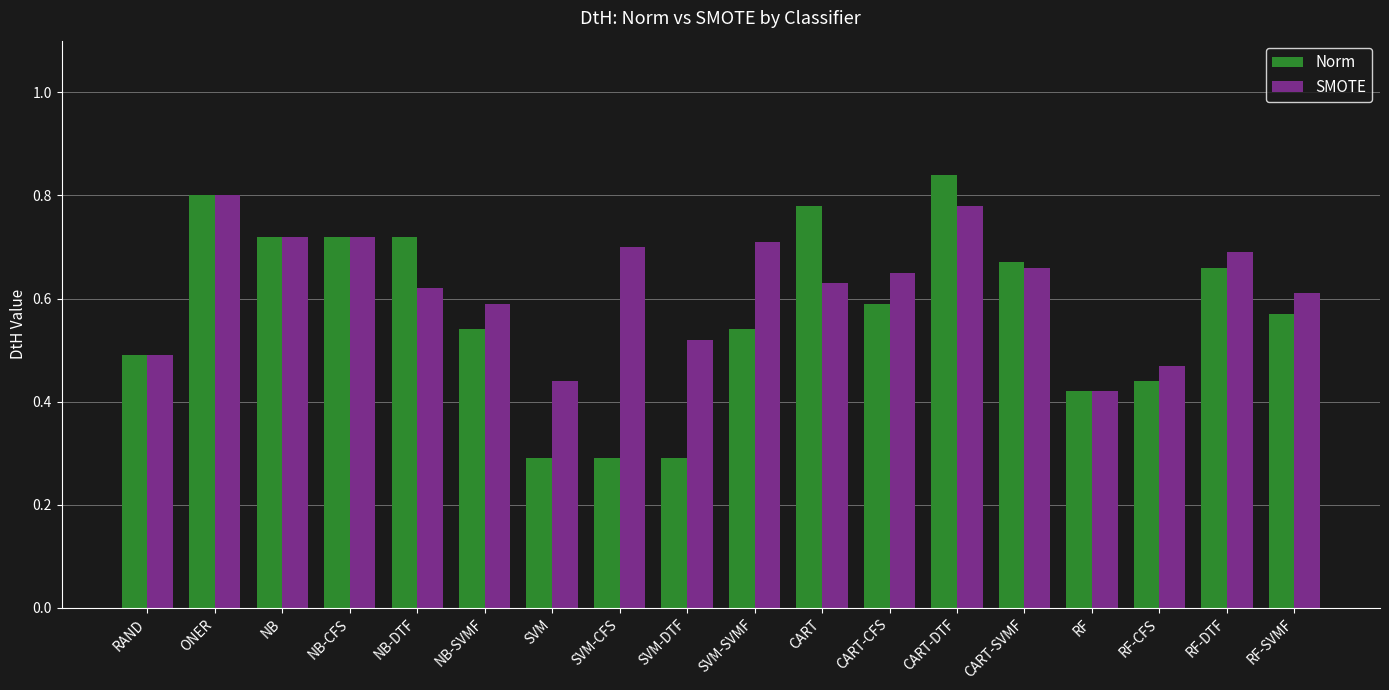

Rank the series by their average value, from lowest to highest.

Norm, SMOTE